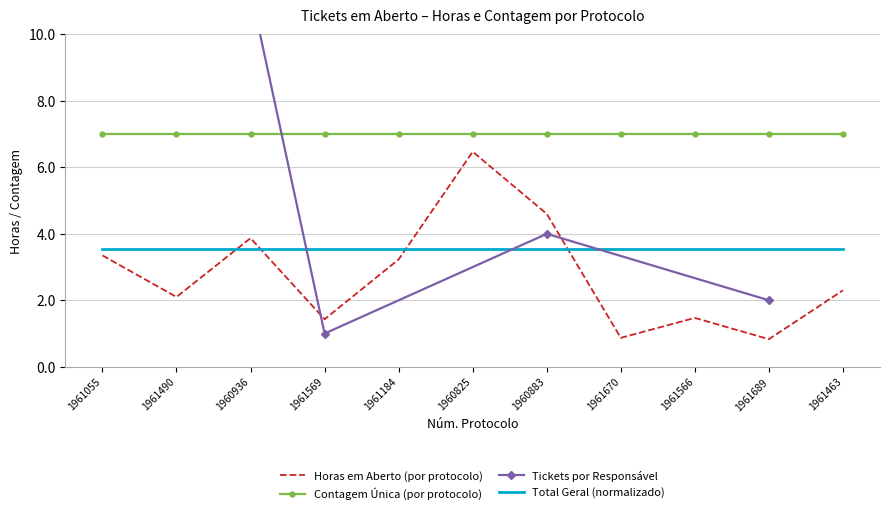

How many interior local peaks (higher than both neighbors) does the data have?

3